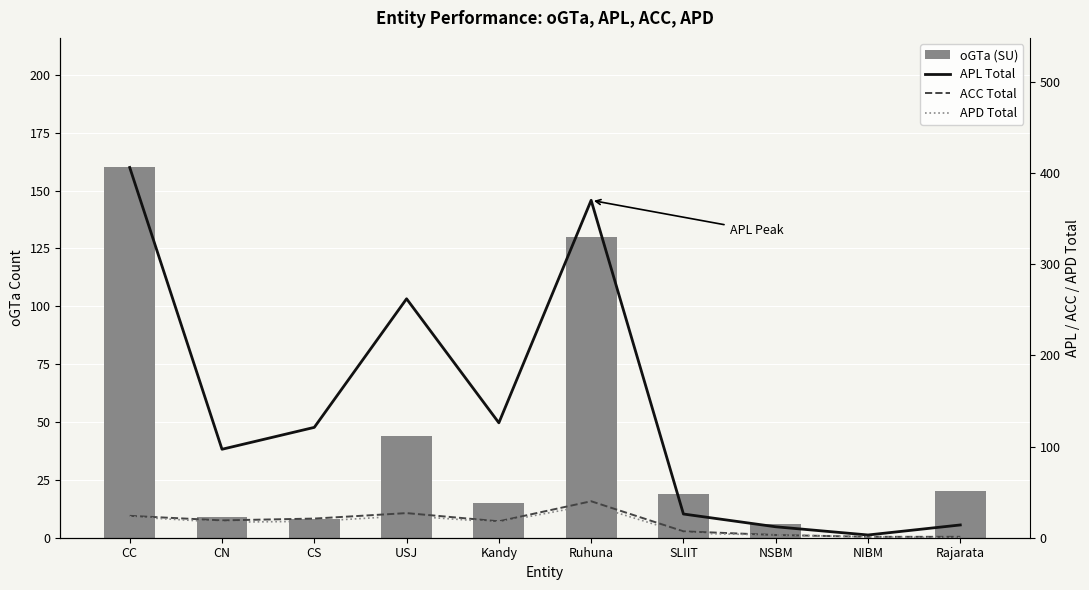

List the labels in order of APL Total value, smallest first.

NIBM, NSBM, Rajarata, SLIIT, CN, CS, Kandy, USJ, Ruhuna, CC